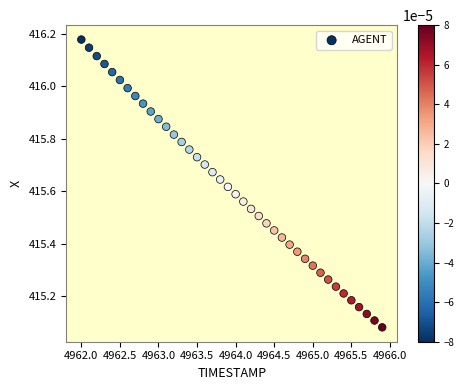

What is the range of X values (max minus min)?

3.9